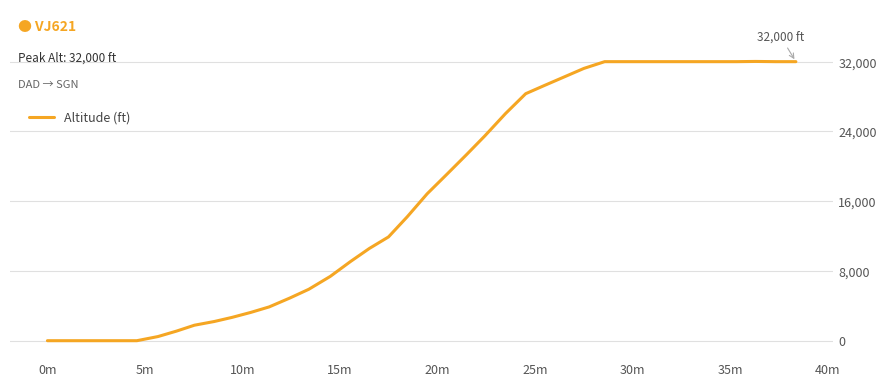

What is the maximum value shown in the chart?

32025